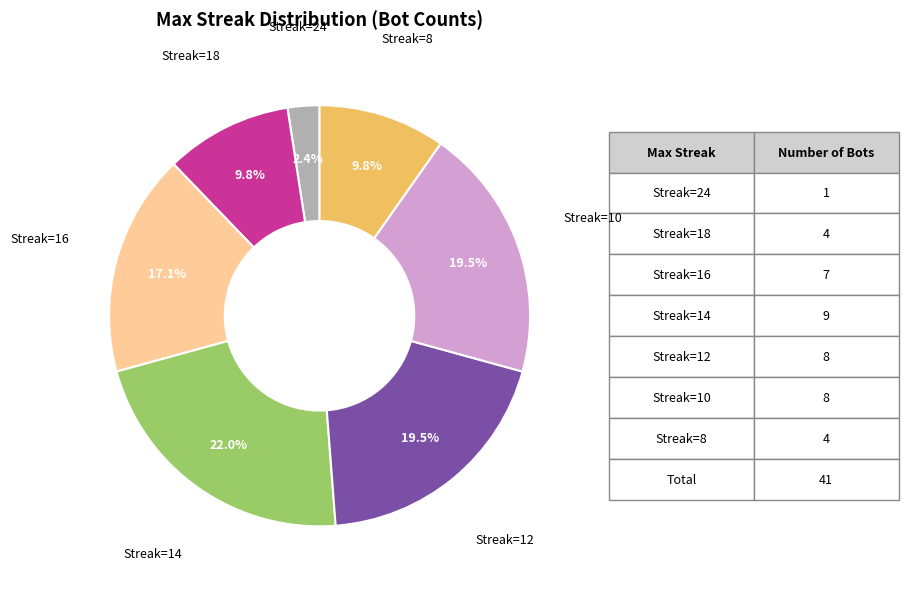

Does any single category account for the majority?

No